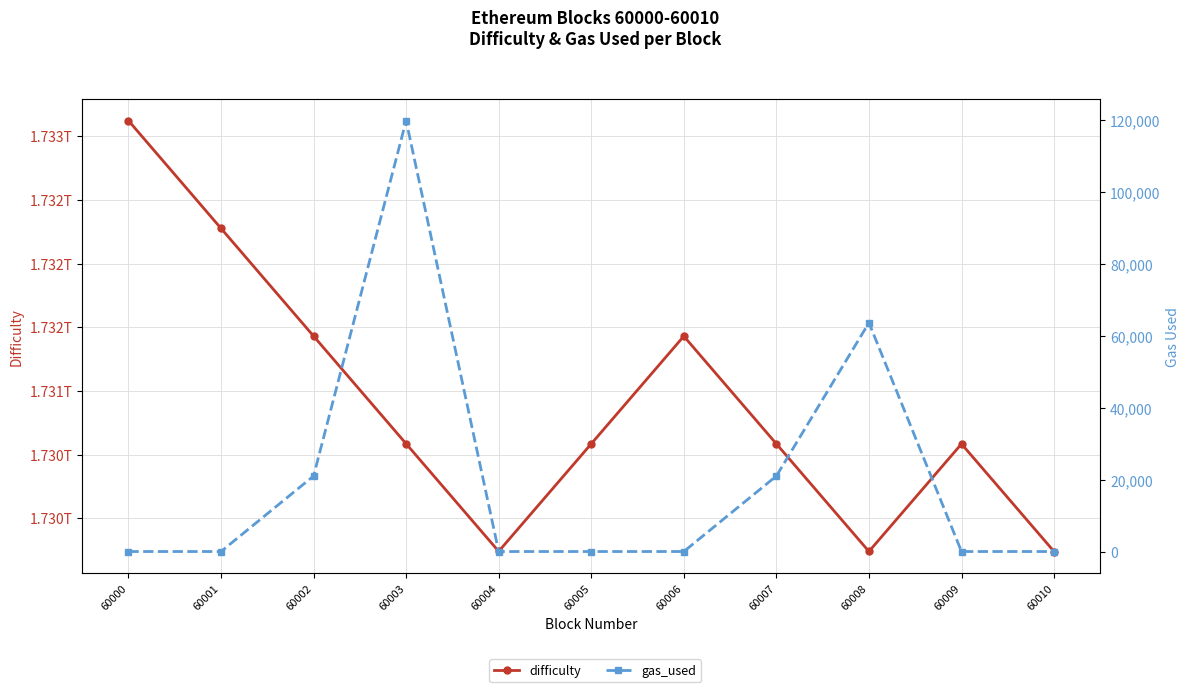

Which series has the largest range (max minus min)?

difficulty